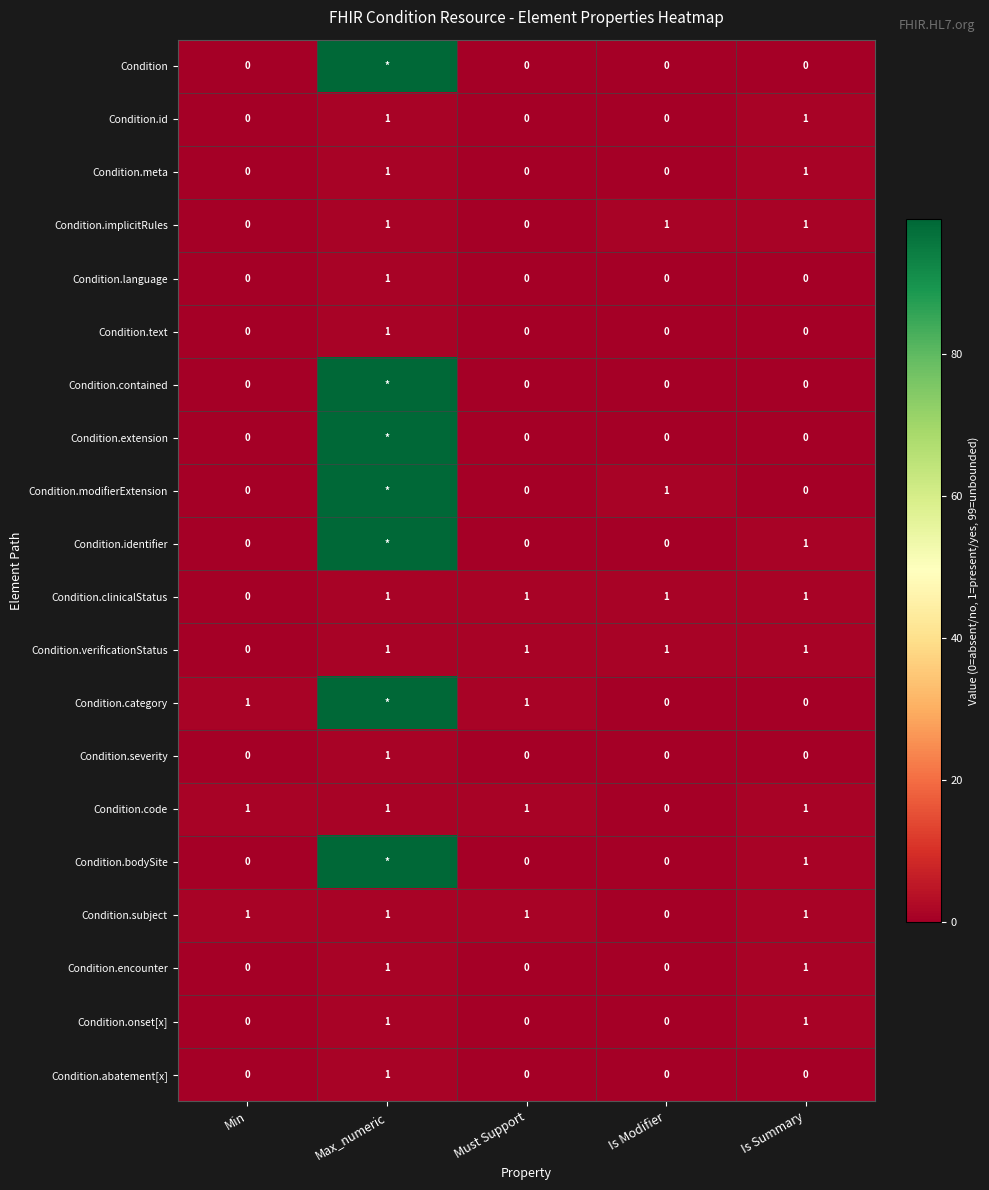

Is it true that Condition.severity equals 0 at Must Support?

True